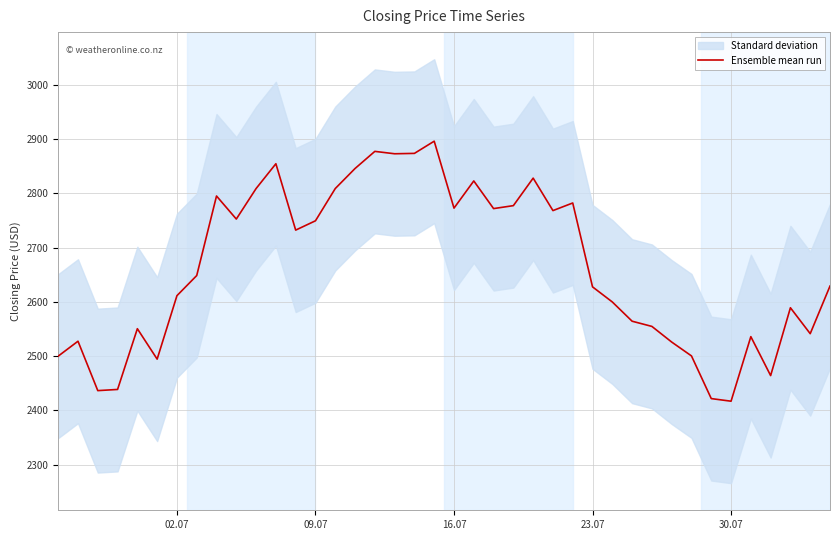

The value of Ensemble mean run at 09.07 is 1708.8. True or false?

False